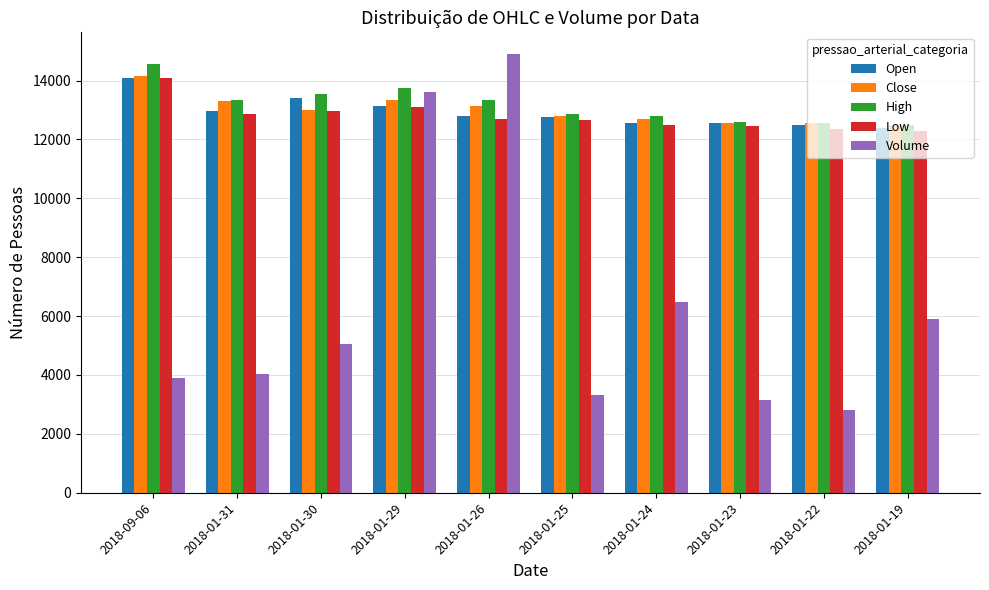

What is the maximum value shown in the chart?

14891.8